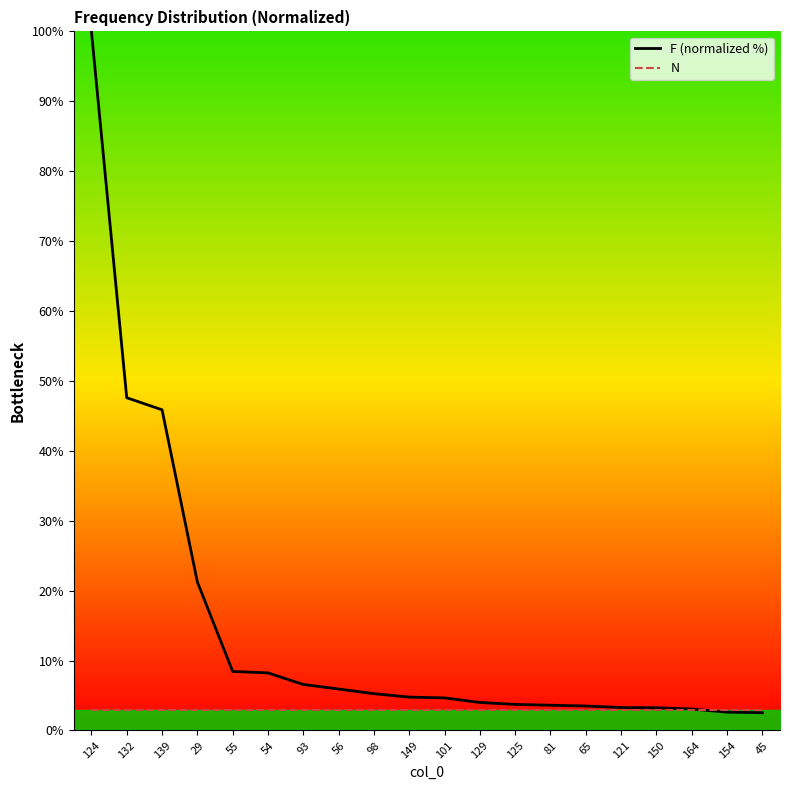

Is the value of N at 129 greater than the value of F (normalized %) at 29?

No